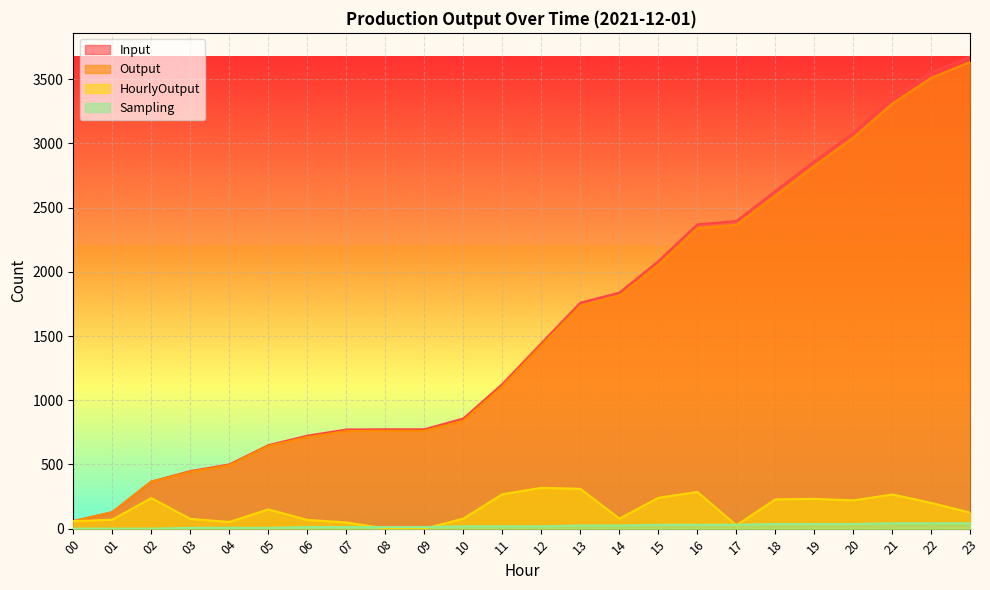

Which series changed the most between 07 and 13?

Input